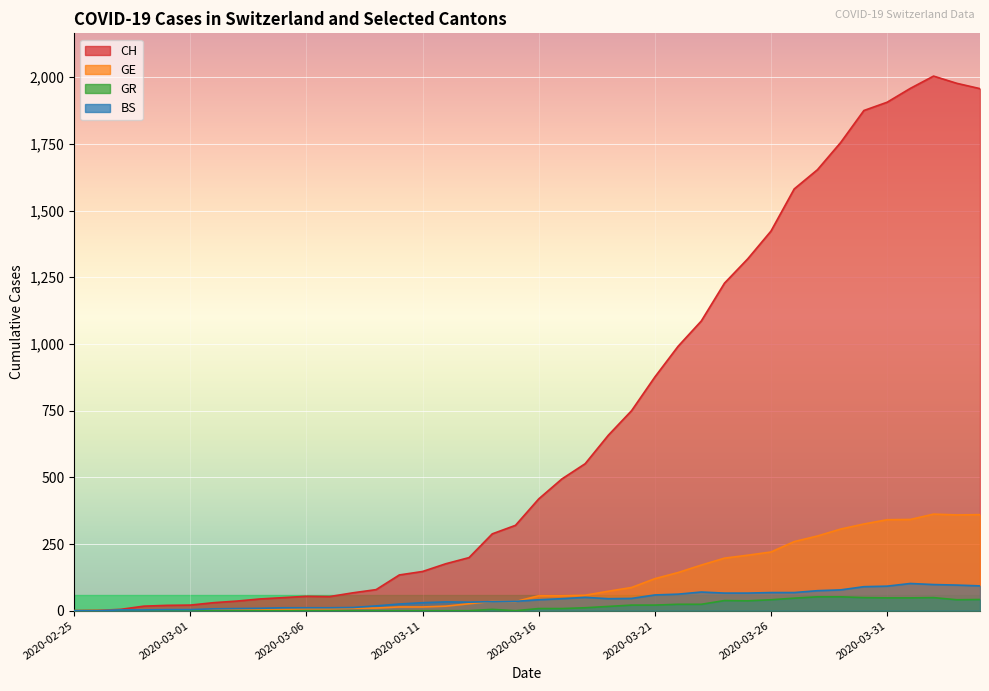

What position from the left is 2020-03-19?

24